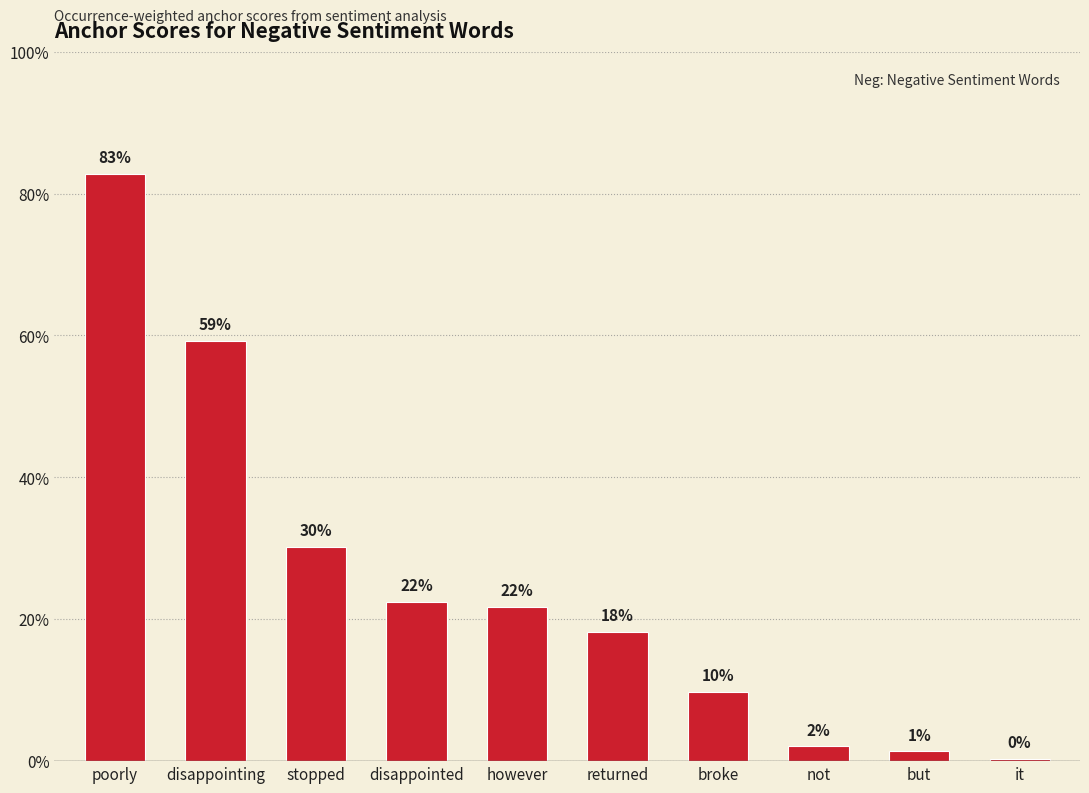

What is the change in value from disappointing to returned?

-0.4